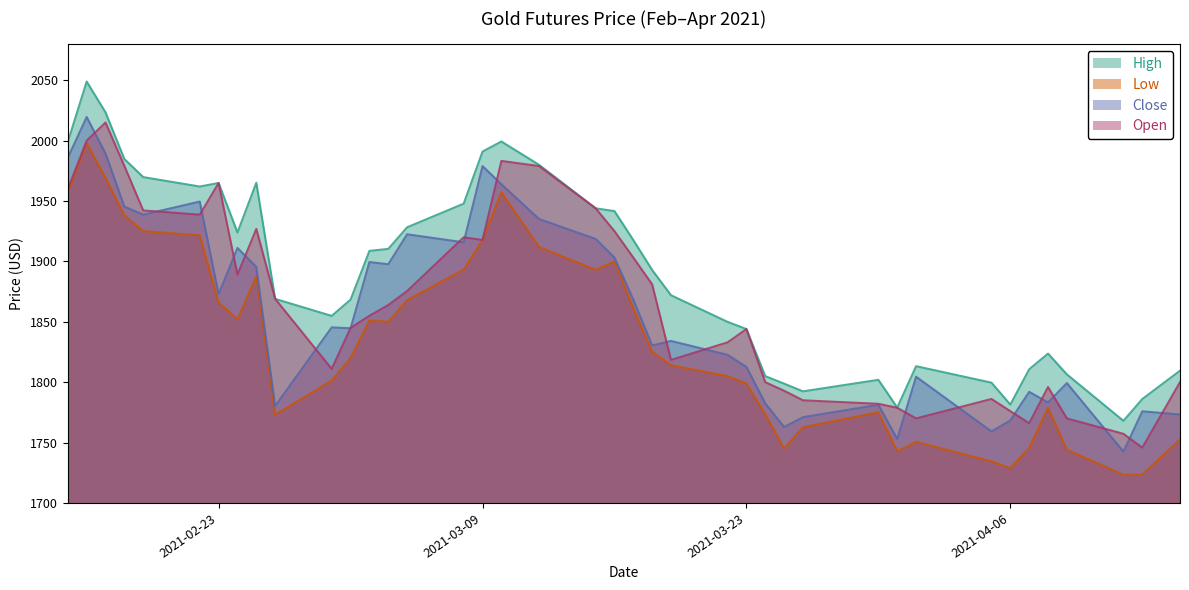

Which series has the largest range (max minus min)?

High